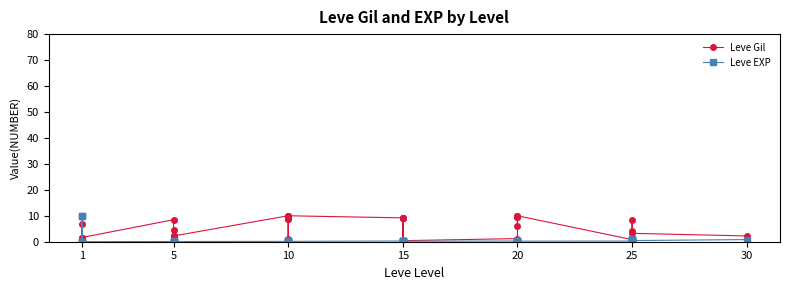

True or false: Leve Gil has more than 2 points higher than both neighbors.

True